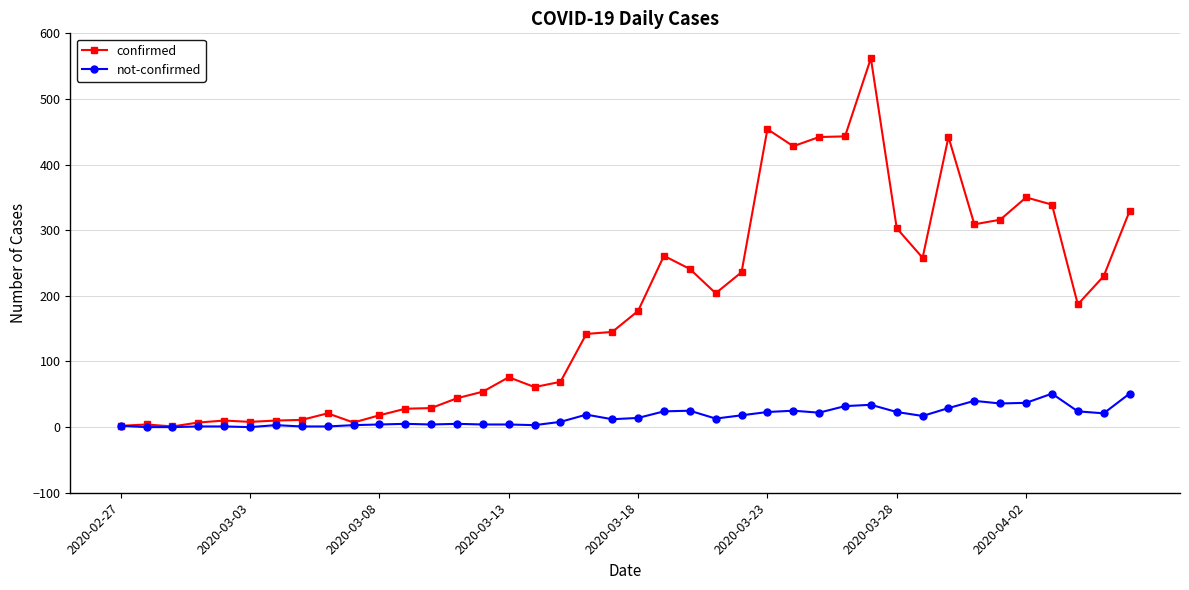

Which series has the largest total across all categories?

confirmed